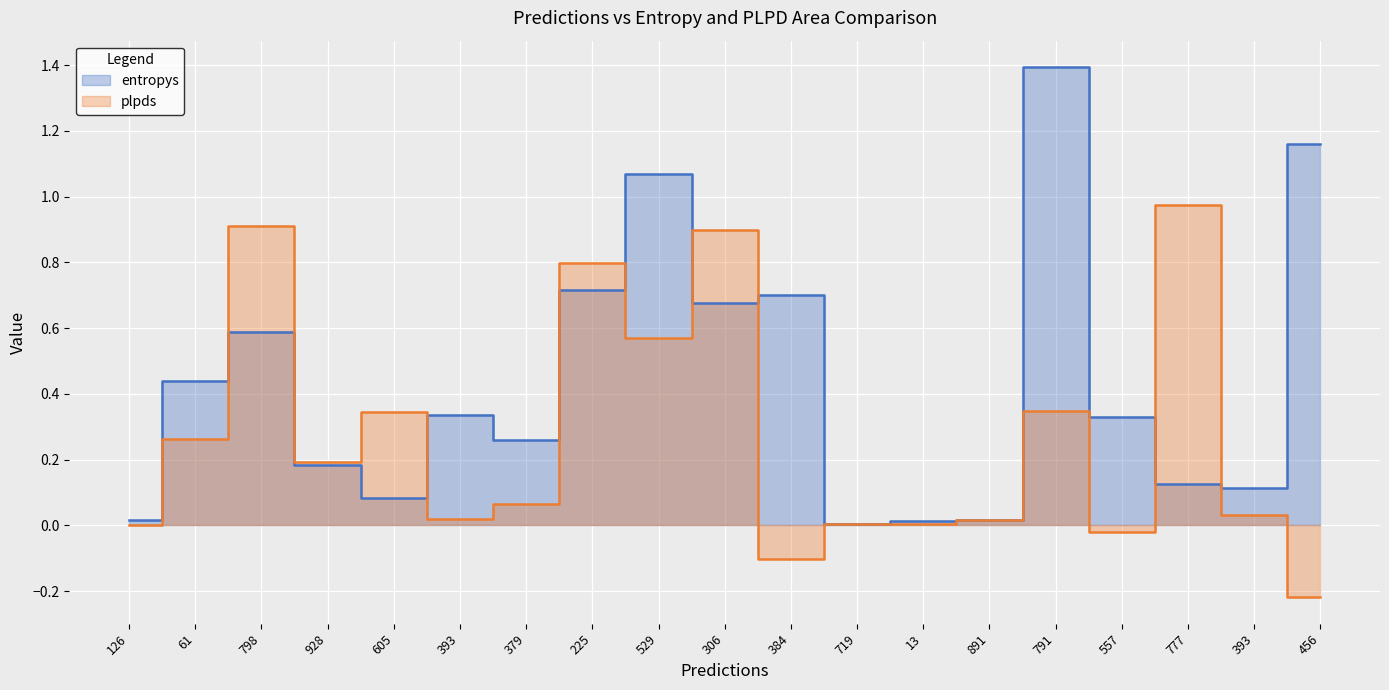

At how many categories does at least one series exceed 0?

19